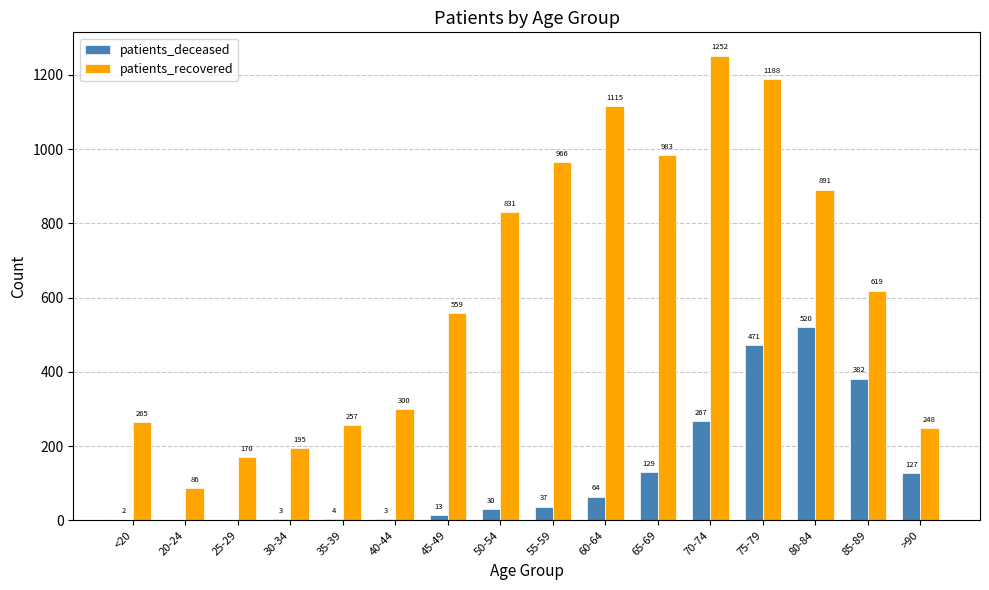

At which category is the sum across all series the highest?

75-79